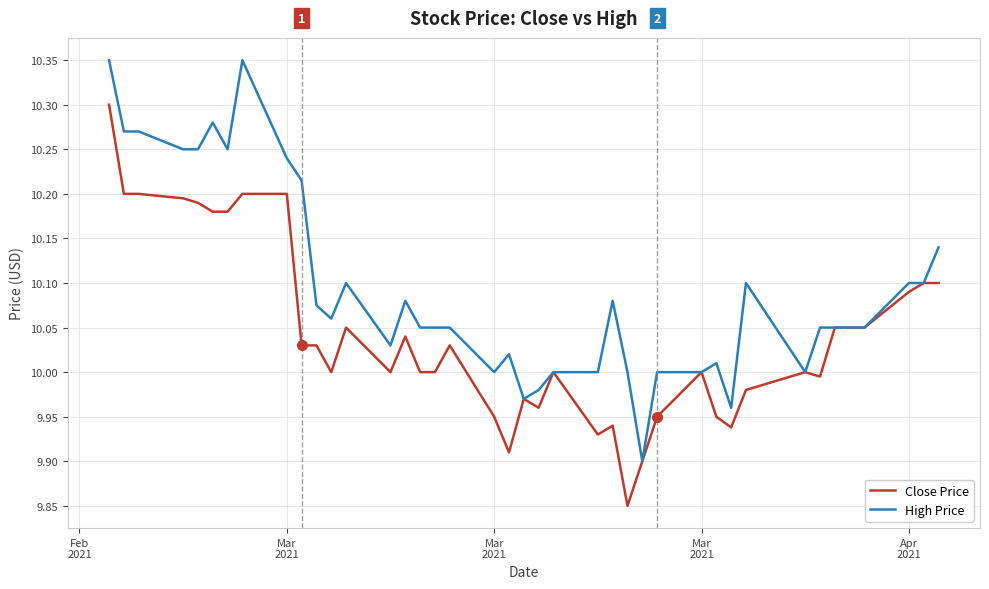

Does the chart have visible grid lines?

Yes